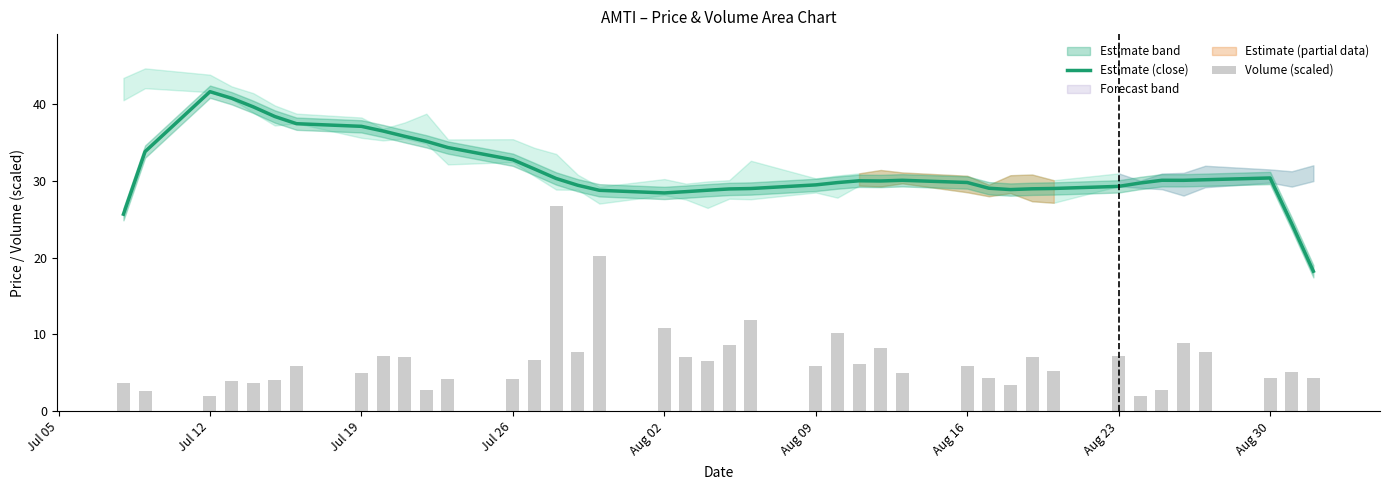

The value of Estimate (close) at Jul 12 is 19.7. True or false?

False